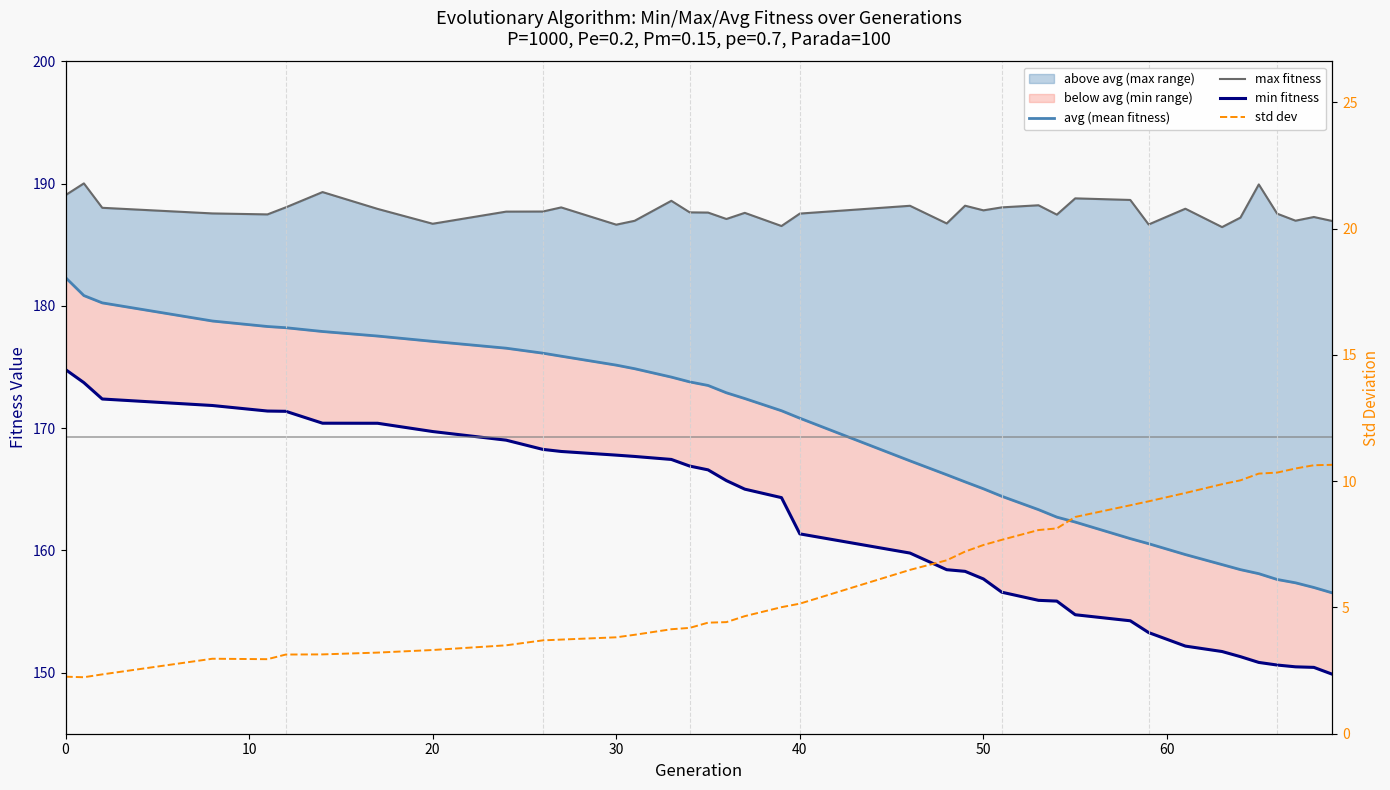

True or false: max fitness and std dev cross at least once.

False